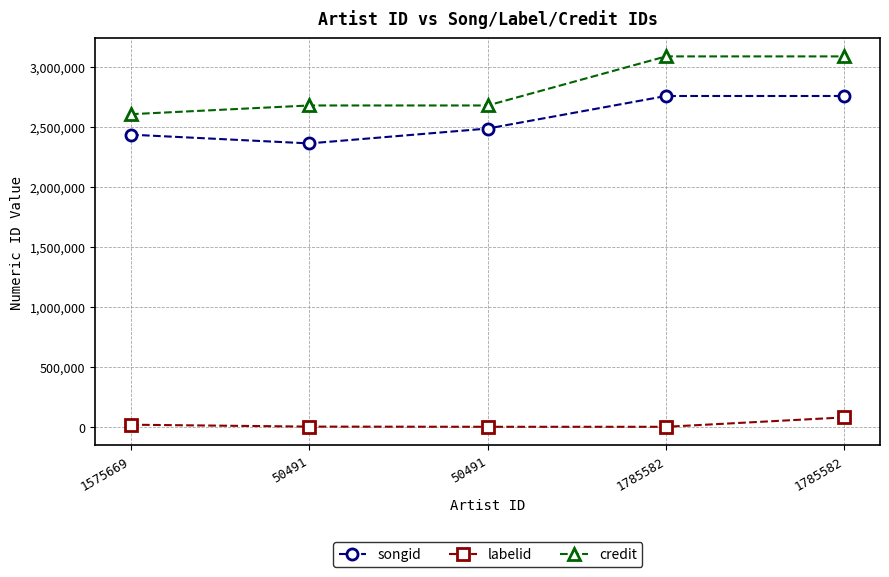

What is the difference between the maximum and second lowest values in the labelid series?

78334